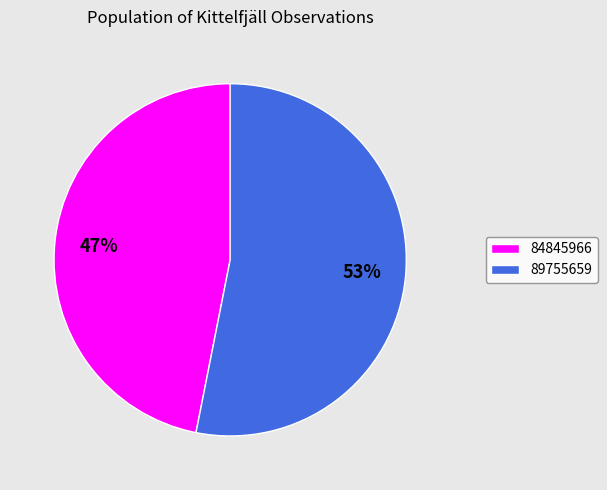

How many slices are in this pie chart?

2